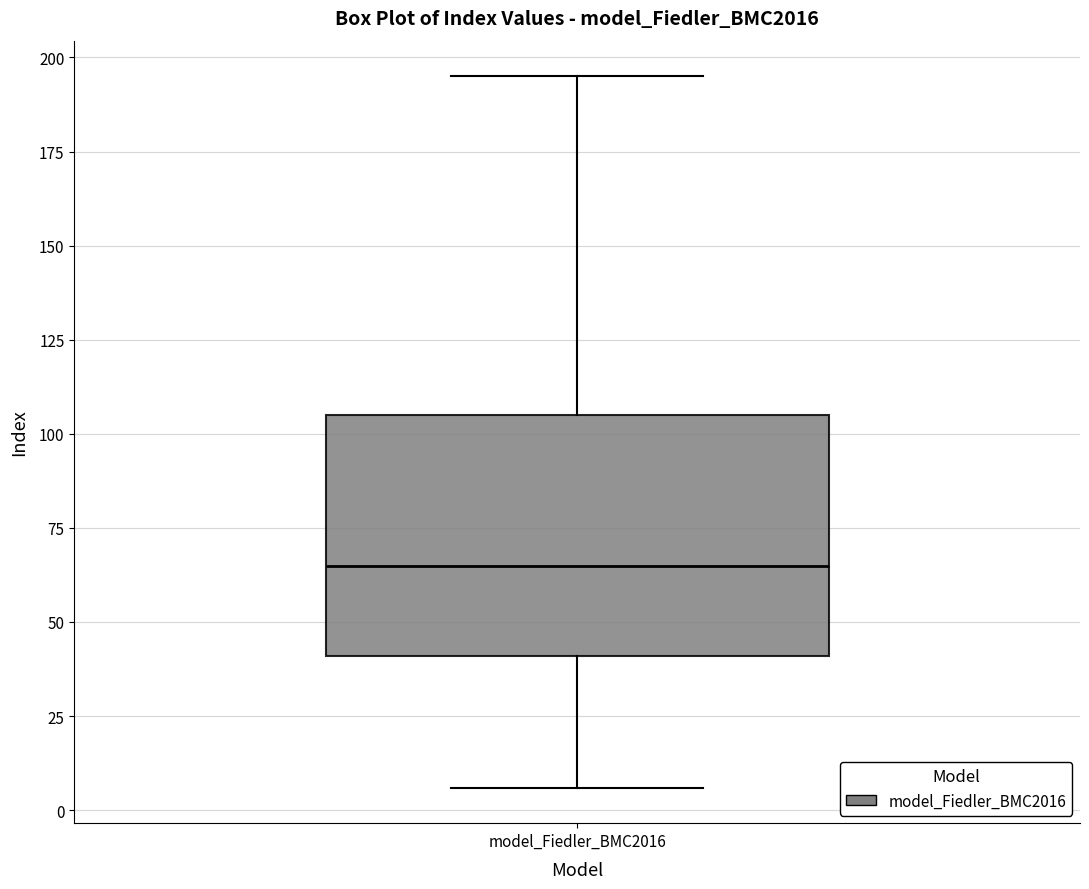

Where is the upper edge of the box for model_Fiedler_BMC2016 on the y-axis? The values are not printed on the chart, so give them approximately, as read against the axis.

105